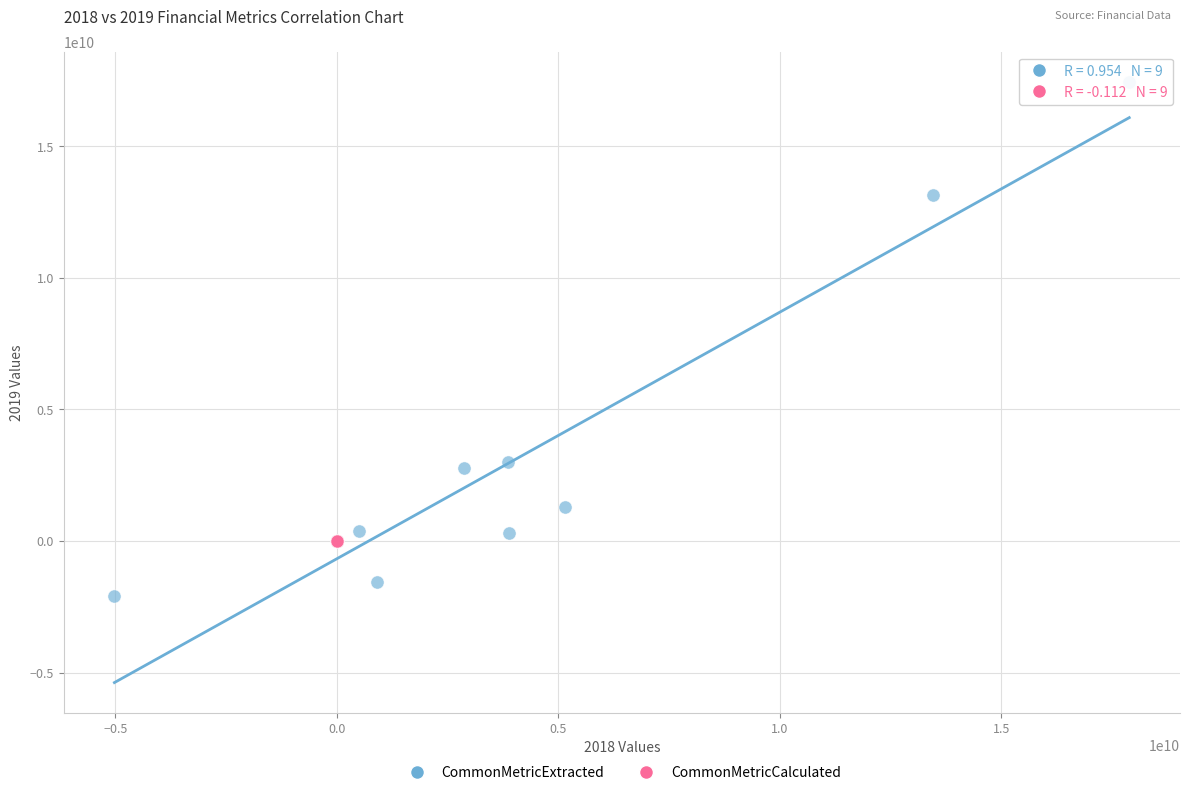

Which series reaches the minimum Y coordinate?

CommonMetricExtracted